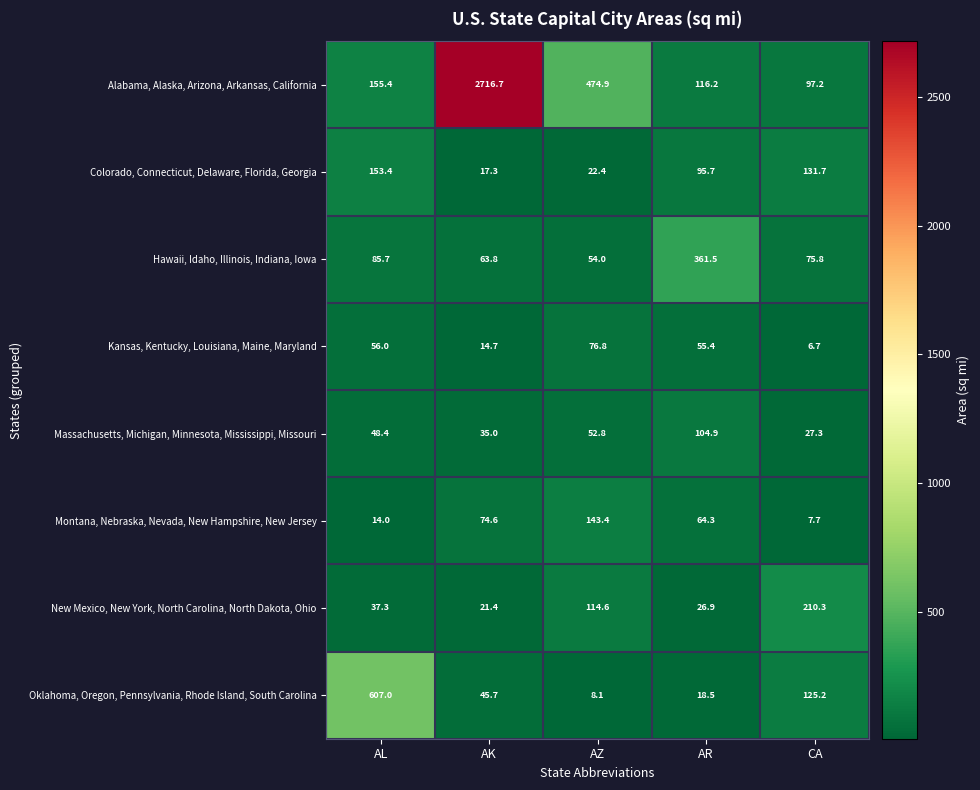

Where does the Montana, Nebraska, Nevada, New Hampshire, New Jersey series first go above 64?

AK